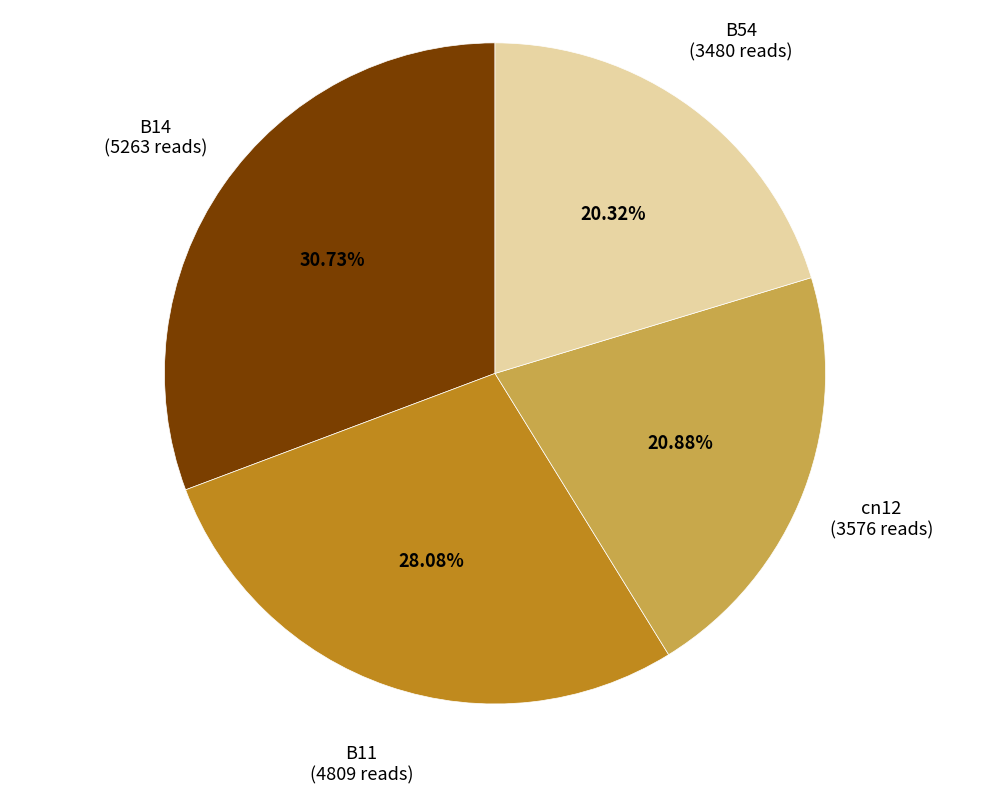

Does B54 represent more than half of the total?

No